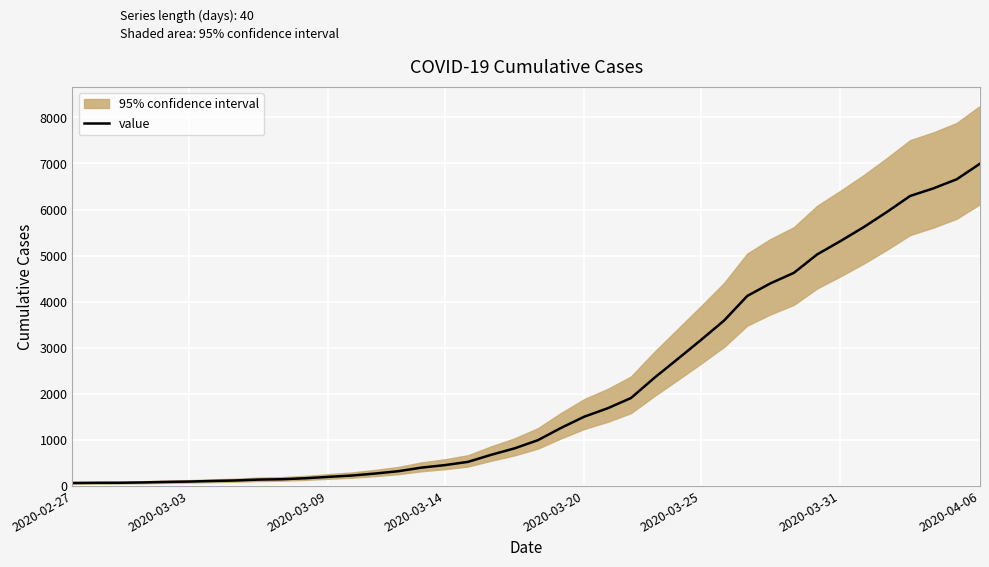

Read the value at 13.

269